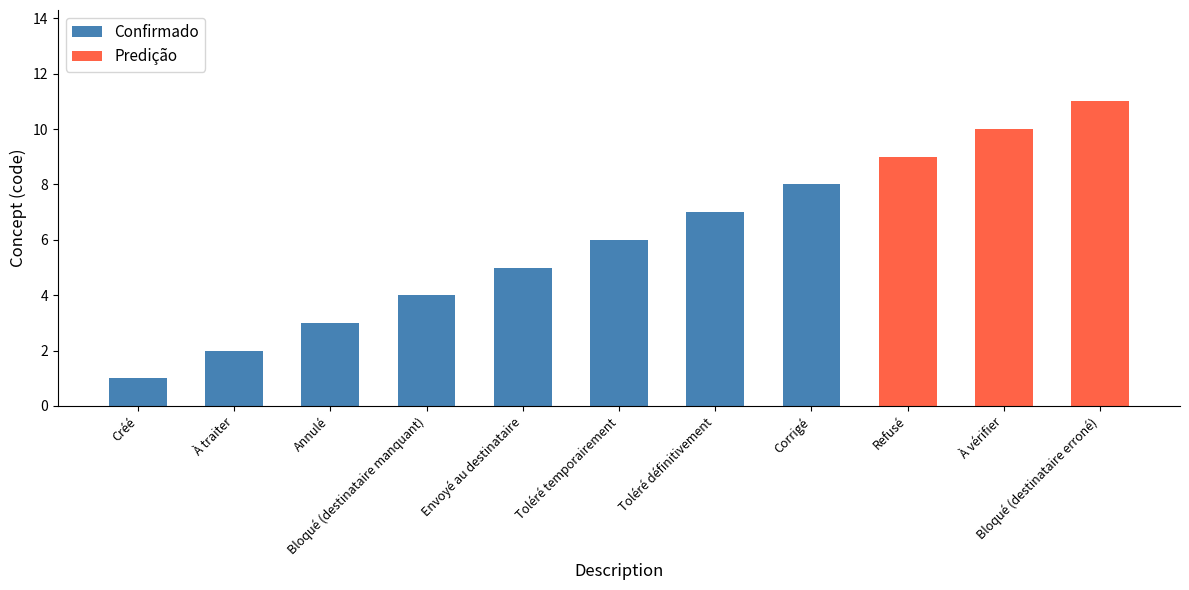

What is the label of the 8th bar from the left?

Corrigé